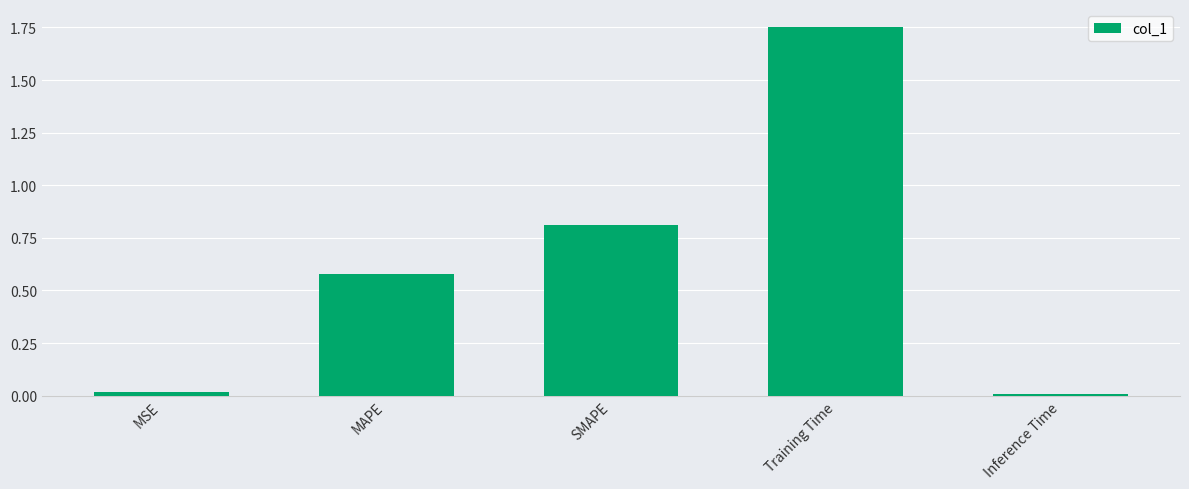

What is the difference between the values at Inference Time and SMAPE?

0.8